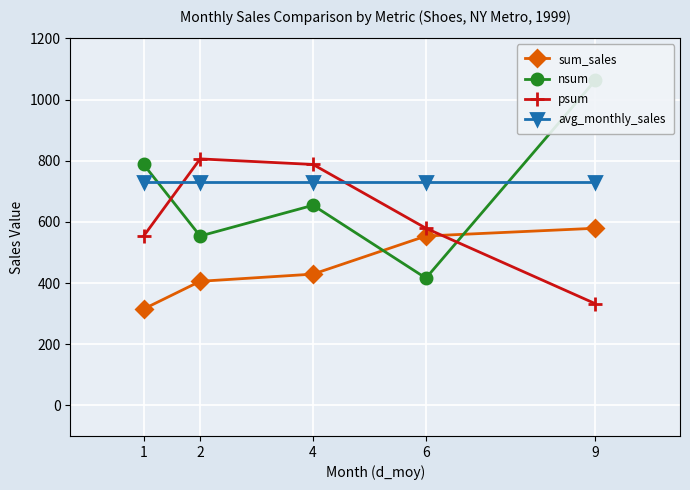

True or false: avg_monthly_sales and sum_sales cross at least once.

False